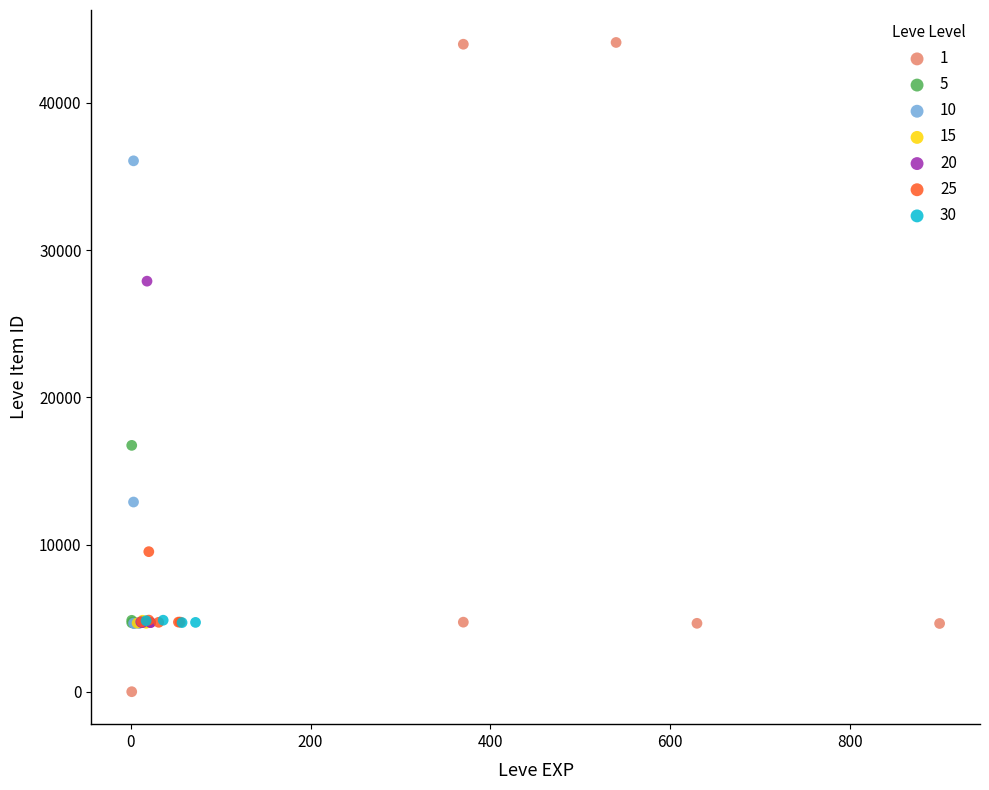

What are all the series names shown in the legend?

1, 5, 10, 15, 20, 25, 30